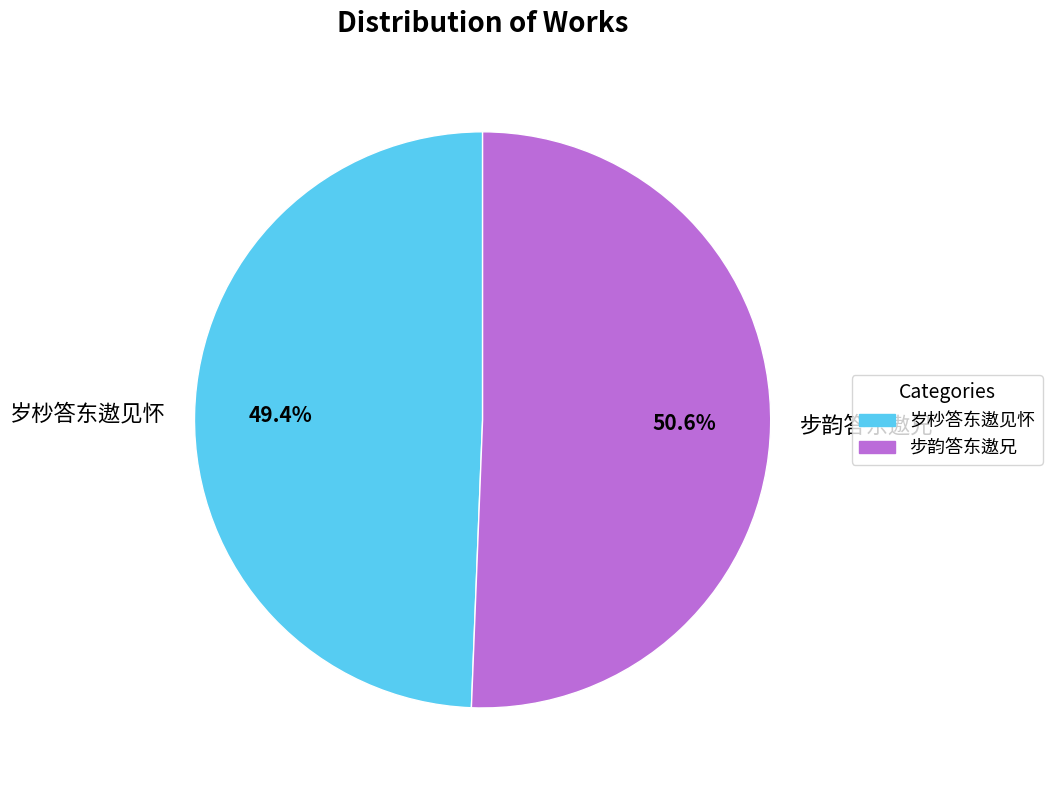

To the nearest percent, what is the combined percentage of 步韵答东遨兄 and 岁杪答东遨见怀?

100%